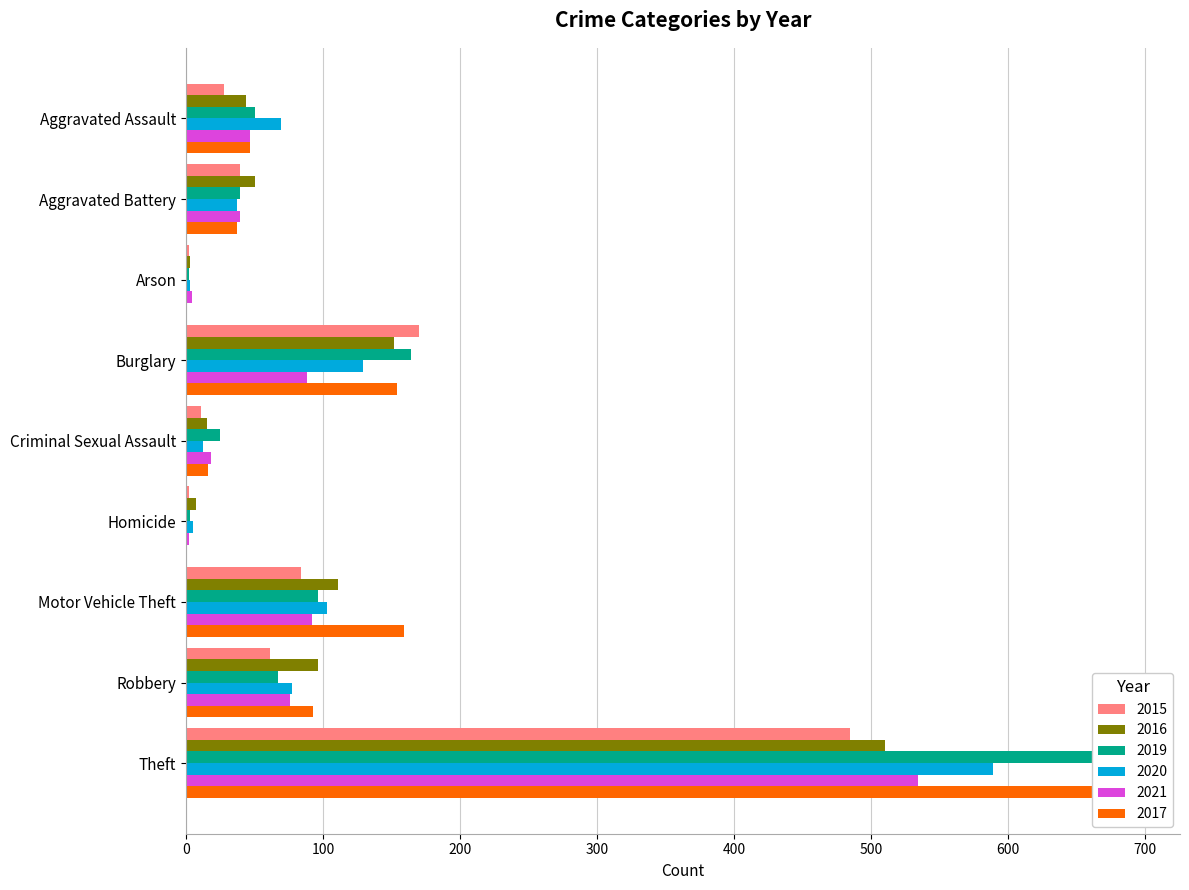

Which series has the largest range (max minus min)?

2019